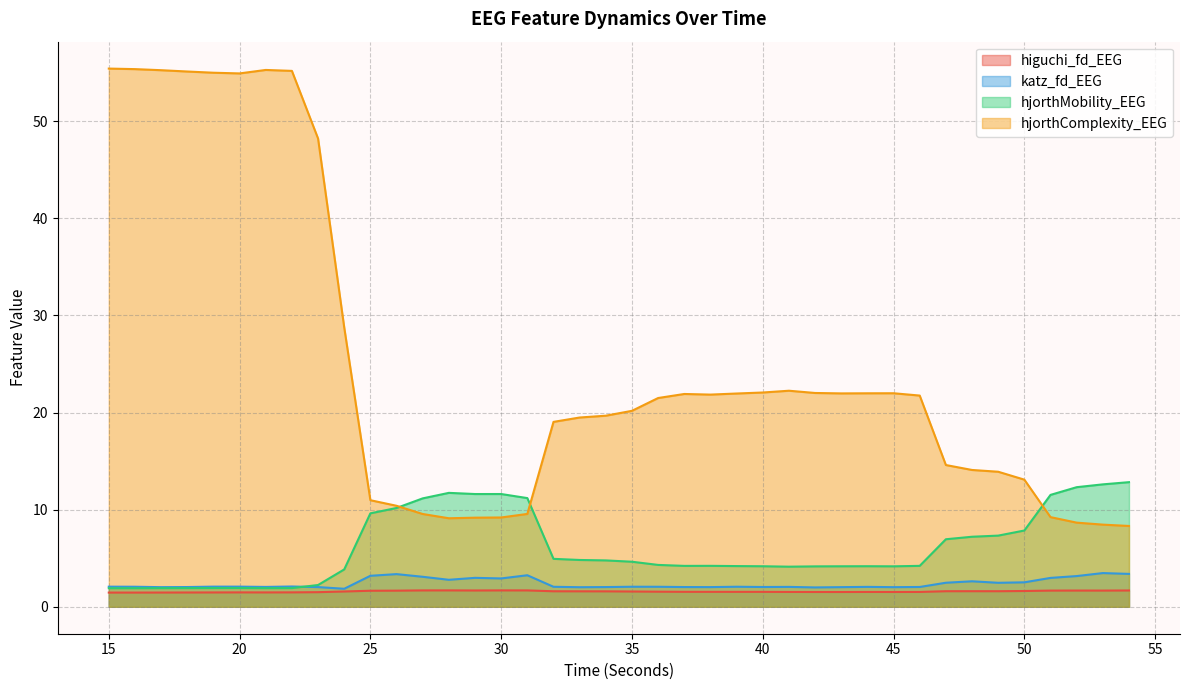

What is the difference between the highest and lowest values at 38?

20.3